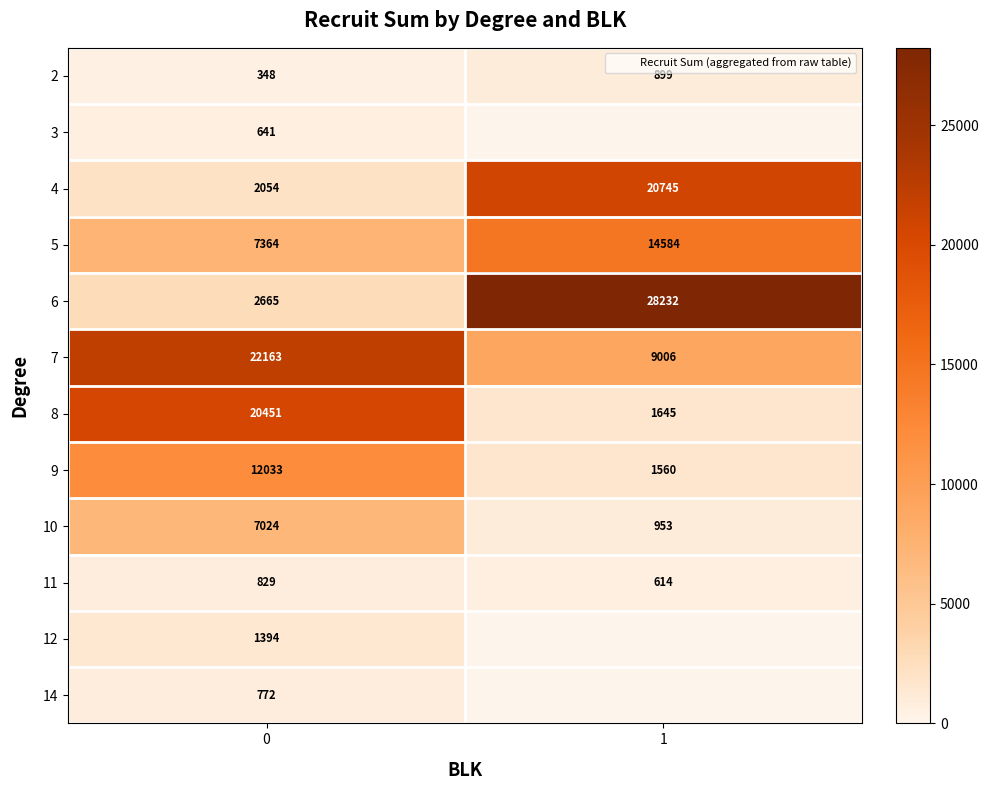

What is the maximum value for 2?

899.0